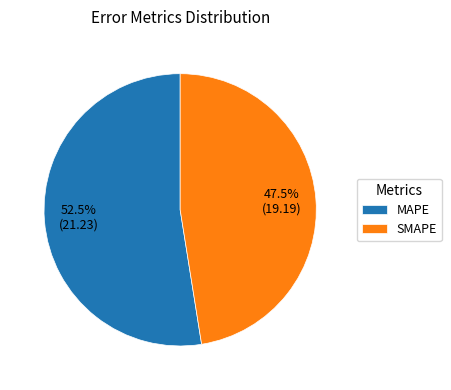

Which category has the biggest portion of the pie?

MAPE